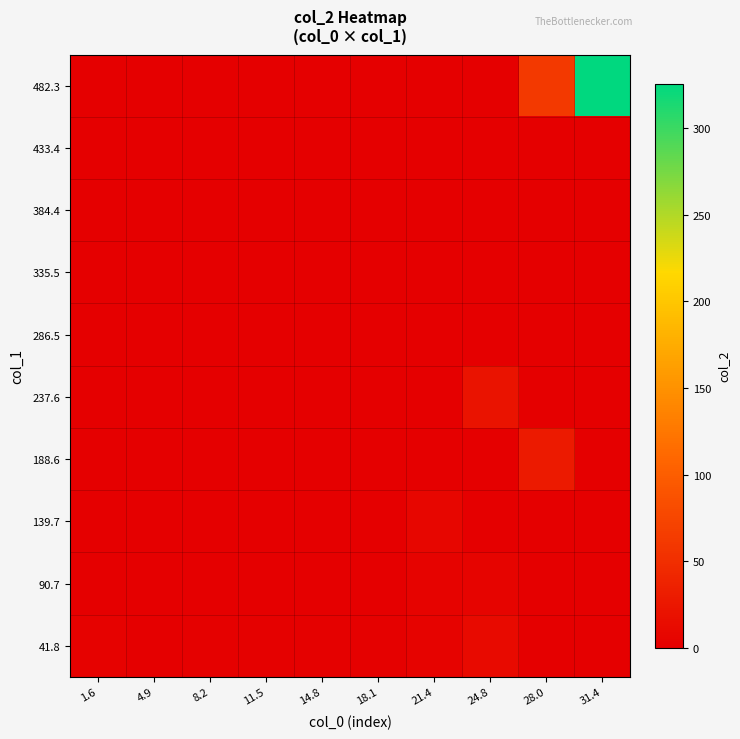

Which has a higher value, 8.2 or 1.6?

1.6